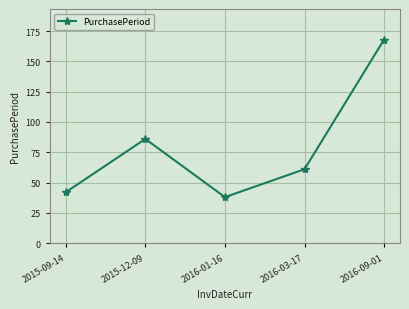

What is the difference between the second highest and minimum values?

48